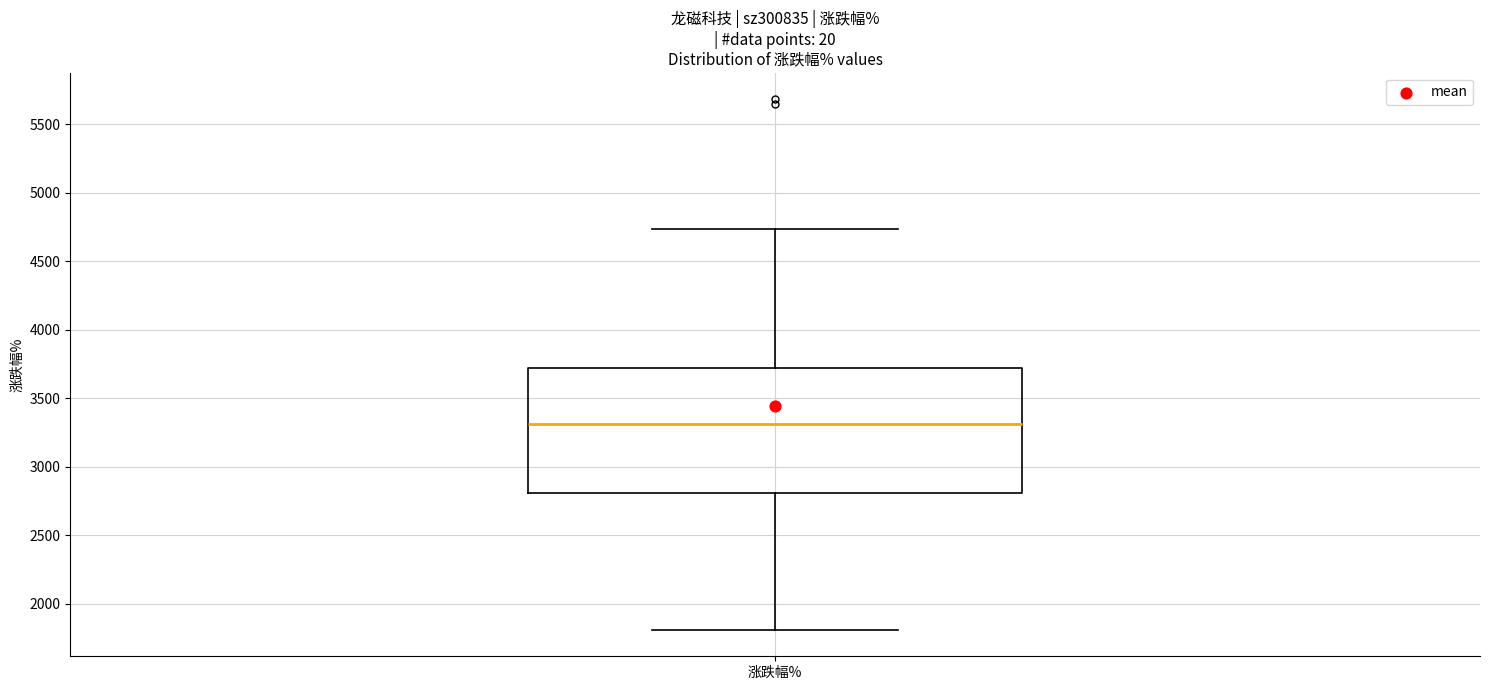

Transcribe this box plot: give where the median line is, the range the box spans, and where the two whiskers end, as read against the y-axis. The values are not printed on the chart, so give them approximately, as read against the axis.

median 3300, box 2800 to 3700, whiskers 1800 to 4750